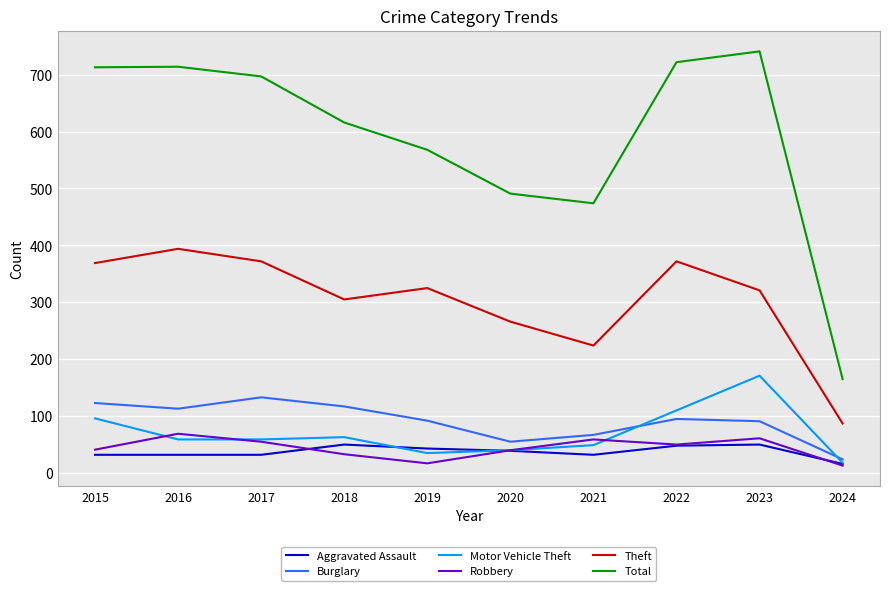

The value of Aggravated Assault at 2015 is 32. True or false?

True